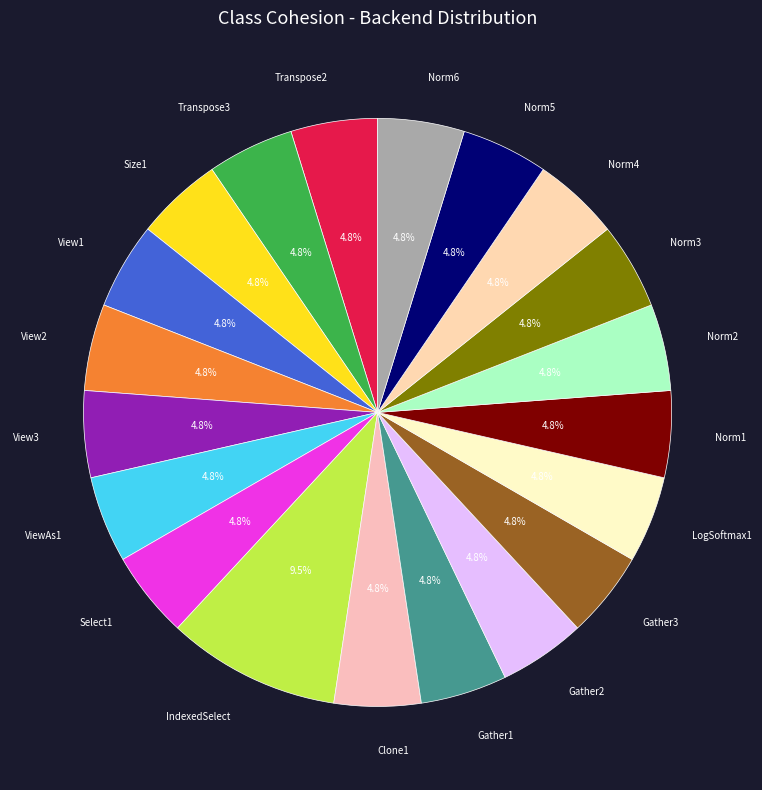

What is the ratio of the value at Norm1 to the value at Norm2?

1.0